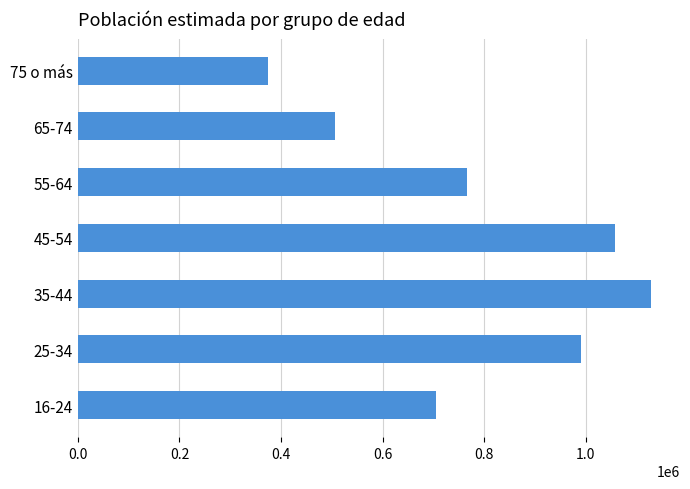

What is the greatest value displayed?

1128973